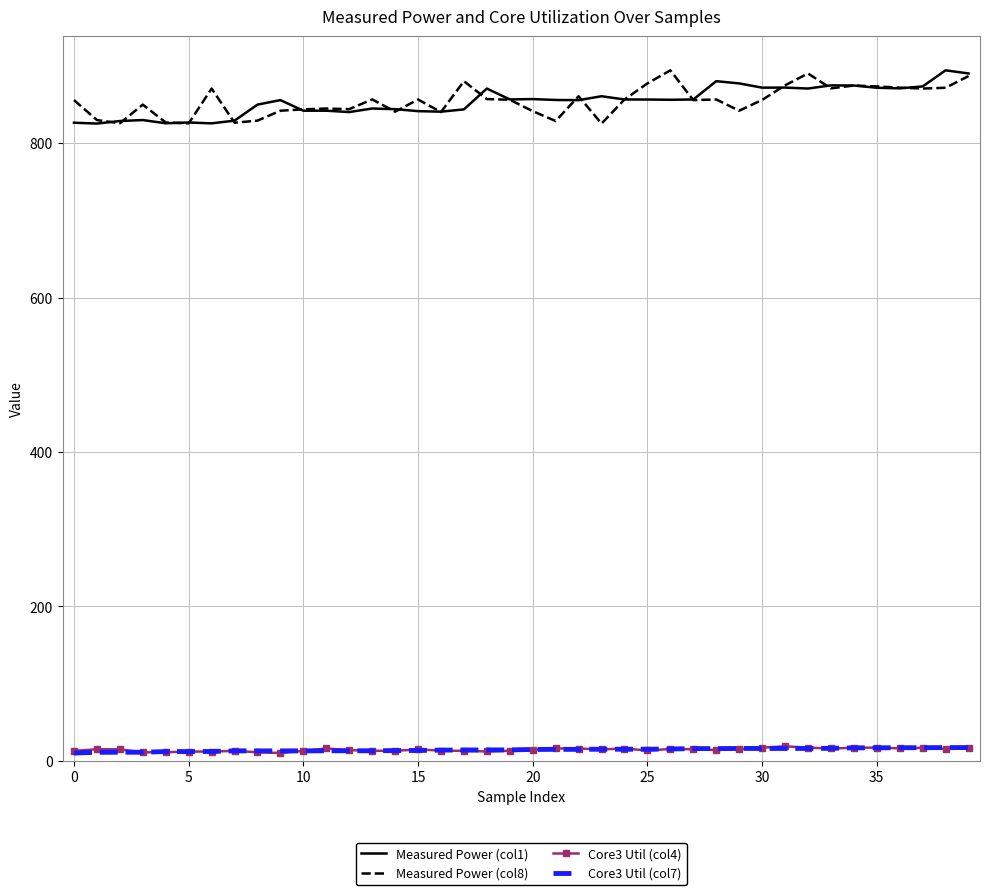

What is the lowest value of the Measured Power (col1) series?

825.3